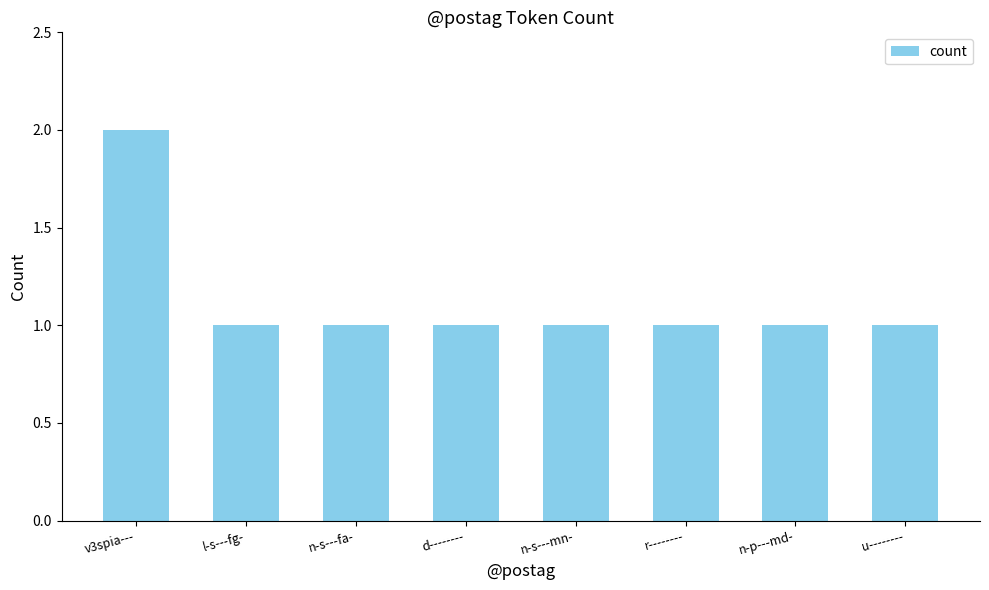

What is the ratio of the value at d-------- to the value at r--------?

1.0